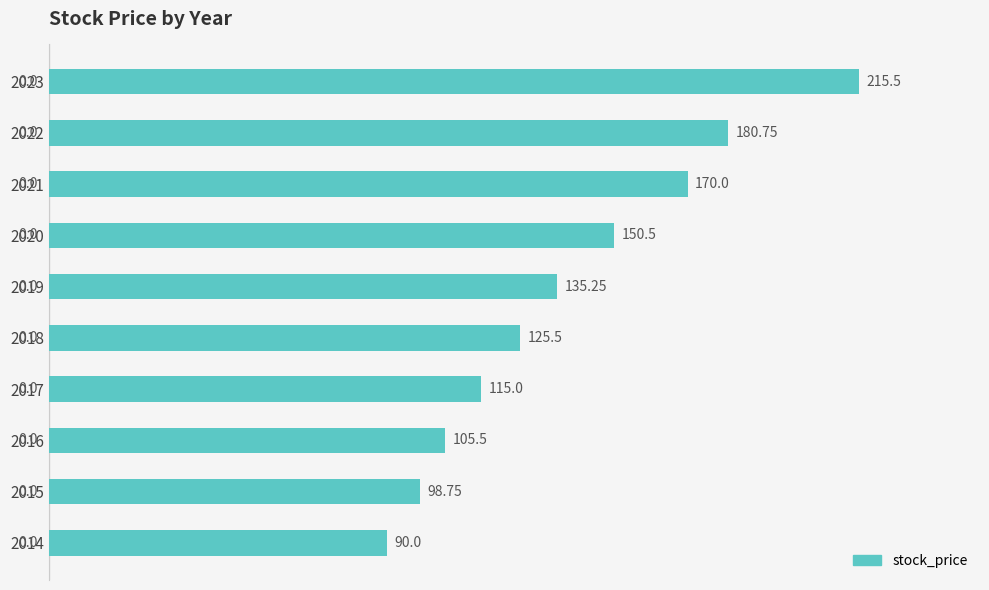

What is the ratio of the value at 2021 to the value at 2022?

0.9